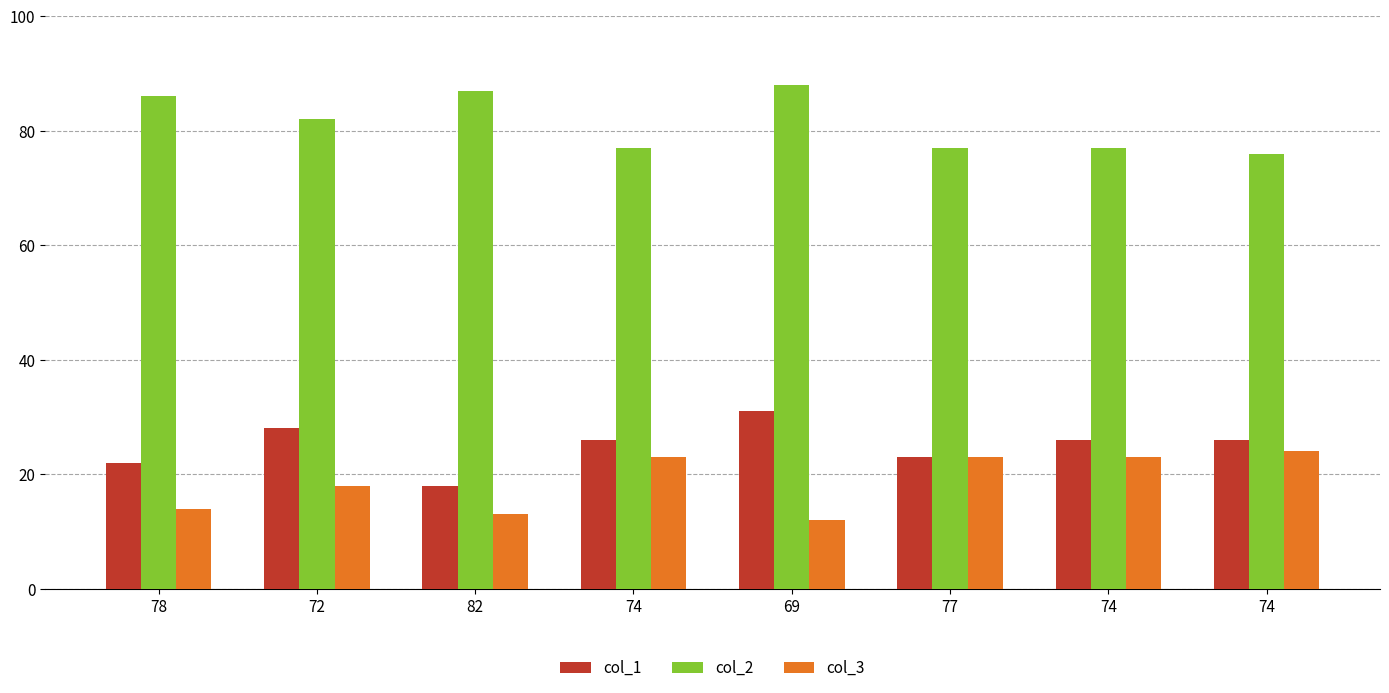

Does the chart contain any negative values?

No